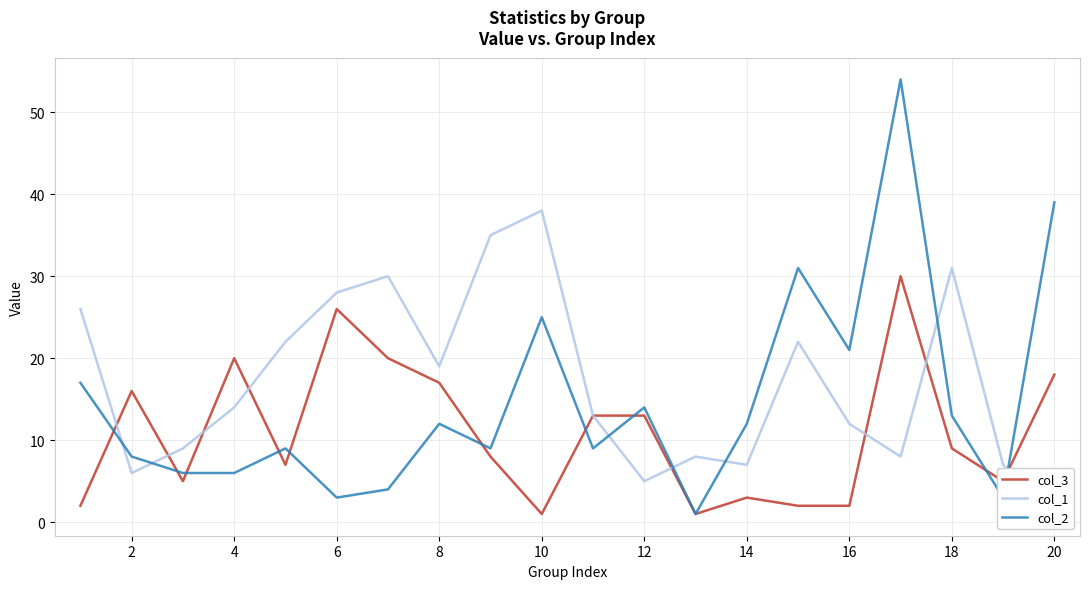

Rank the series by their maximum value, from lowest to highest.

col_3, col_1, col_2